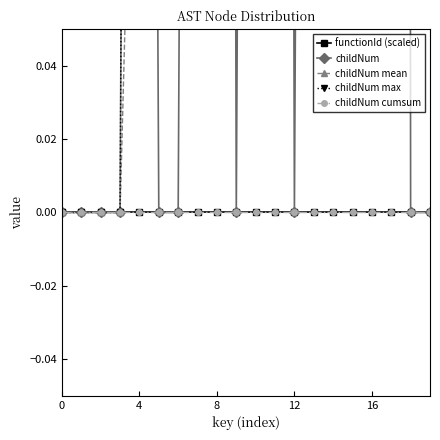

Reading left to right, transcribe all the data shown in this chart.

functionId (scaled): 0.0	0.0	0.0	0.0	0.0	0.0	0.0	0.0	0.0	0.0	0.0	0.0	0.0	0.0	0.0	0.0	0.0	0.0	0.0	0.0
childNum: 0.0	0.0	0.0	0.0	1.0	0.0	0.0	1.0	2.0	0.0	1.0	2.0	0.0	1.0	2.0	3.0	4.0	5.0	0.0	0.0
childNum mean: 0.0	0.0	0.0	0.0	0.2	0.2	0.1	0.2	0.4	0.4	0.5	0.6	0.5	0.6	0.7	0.8	1.0	1.2	1.2	1.1
childNum max: 0.0	0.0	0.0	0.0	1.0	1.0	1.0	1.0	2.0	2.0	2.0	2.0	2.0	2.0	2.0	3.0	4.0	5.0	5.0	5.0
childNum cumsum: 0.0	0.0	0.0	0.0	0.0	0.0	0.0	0.0	0.0	0.0	0.0	0.0	0.0	0.0	0.0	0.0	0.0	0.0	0.0	0.0